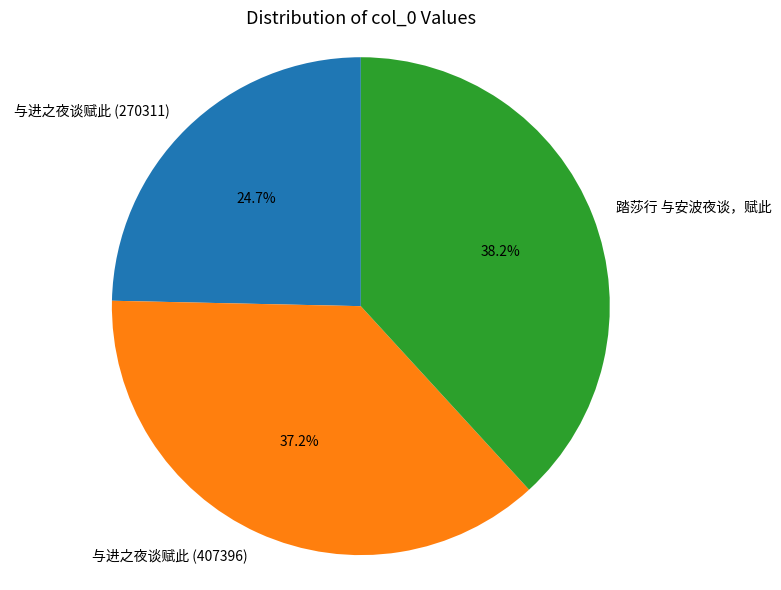

Between 与进之夜谈赋此 (407396) and 与进之夜谈赋此 (270311), which is larger?

与进之夜谈赋此 (407396)